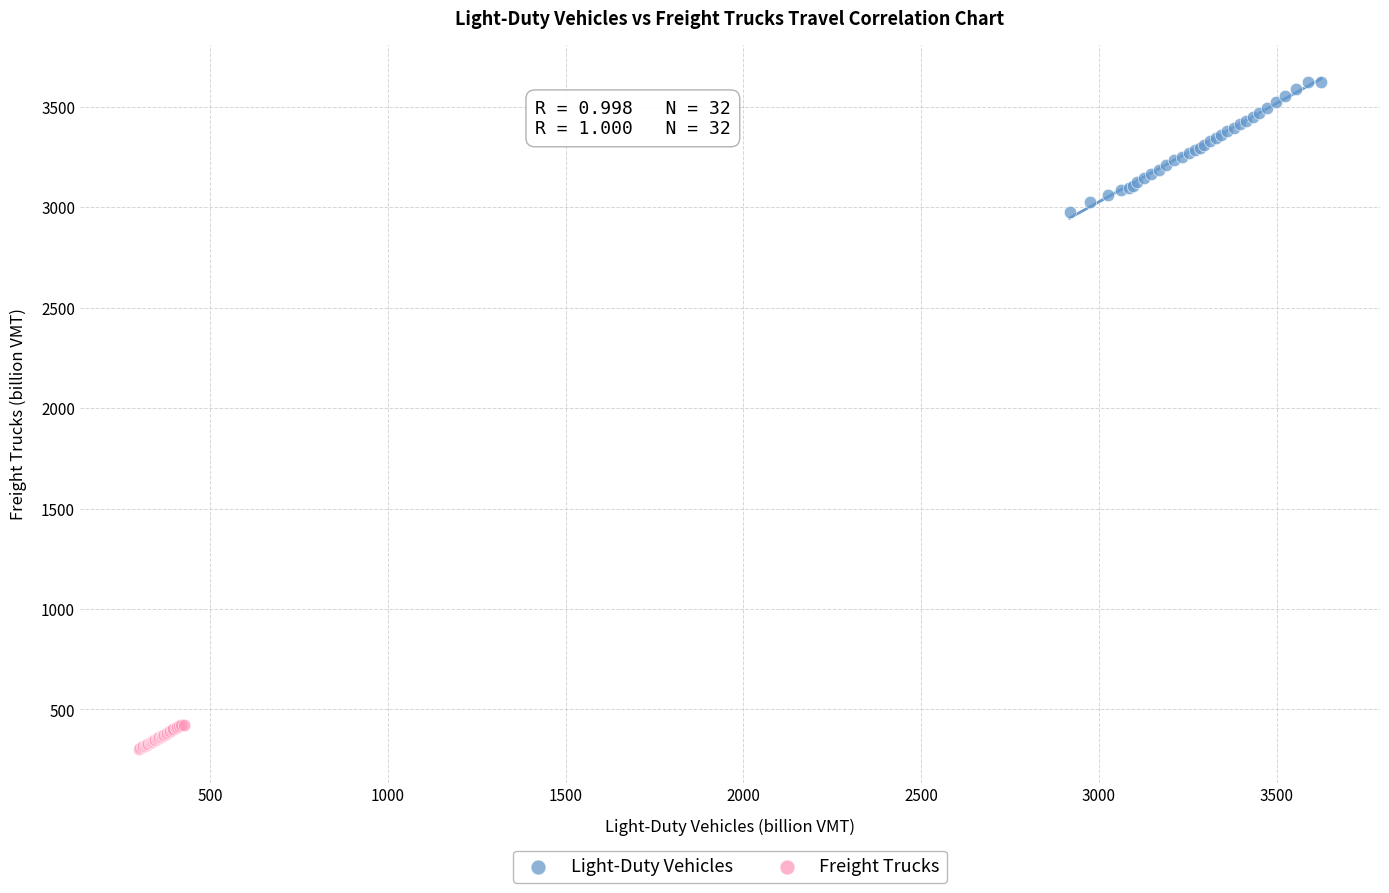

Which series reaches the maximum Y coordinate?

Light-Duty Vehicles